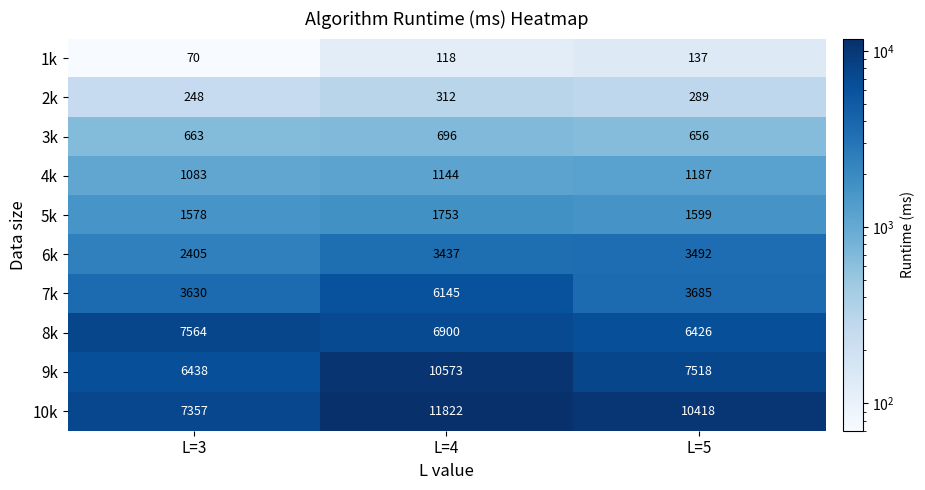

Which series has the widest spread of values?

10k